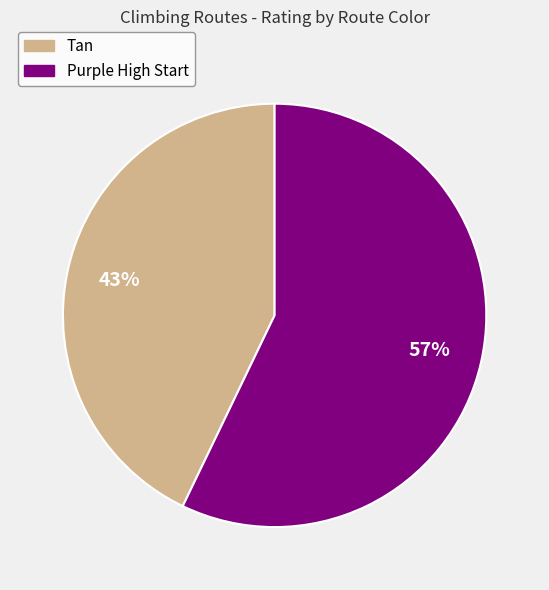

Is Purple High Start the majority of the pie?

Yes